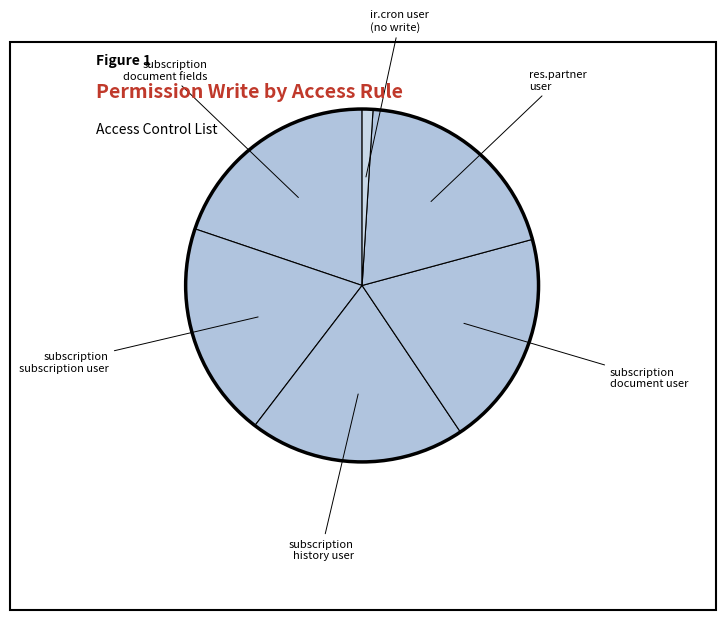

How many slices are in this pie chart?

6